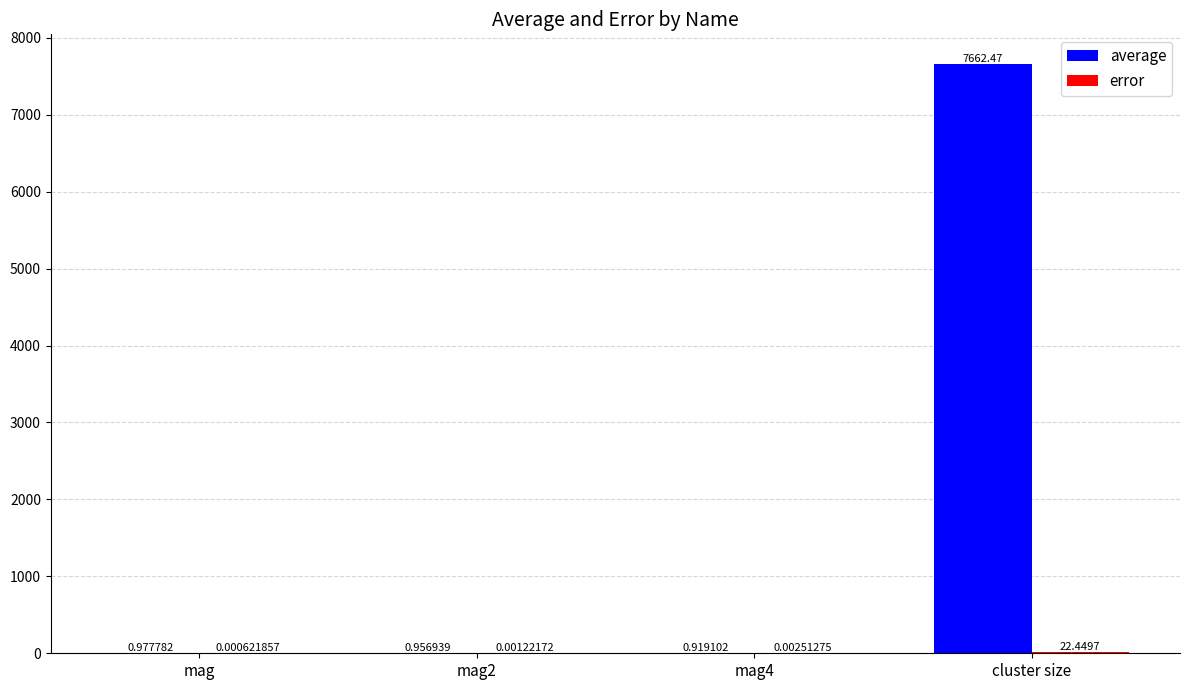

Where is average nearest to the value 3831?

mag